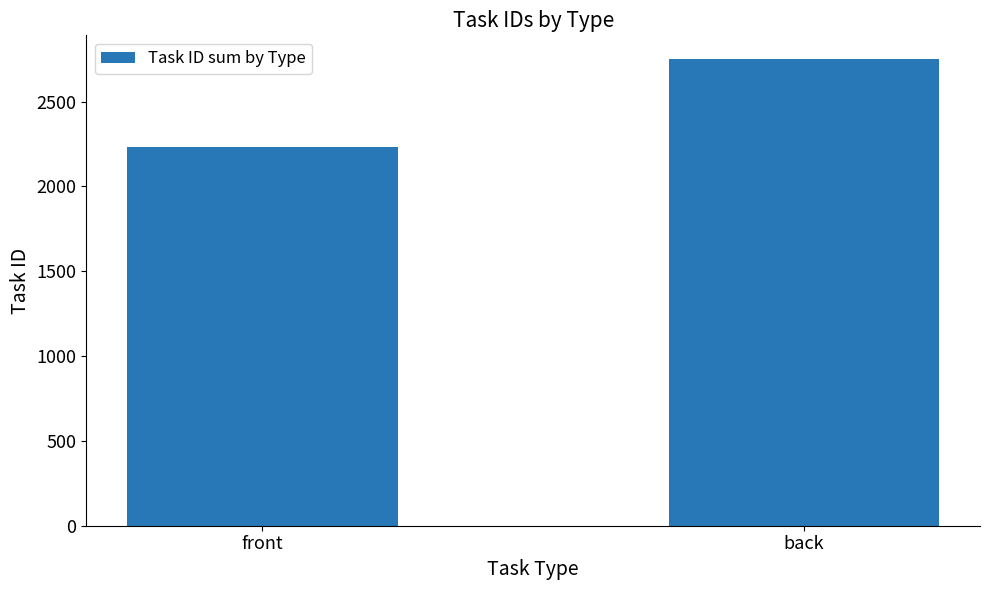

Reading right to left, what are all the values shown in this chart?

back=2753	front=2230